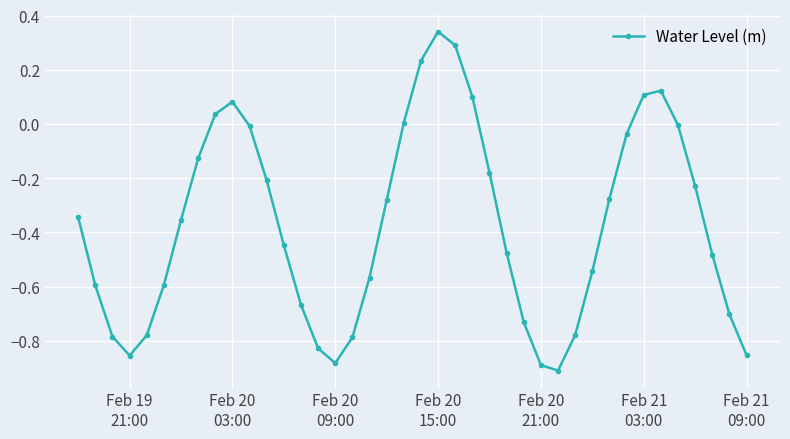

What is the difference between the maximum and second lowest values?

1.2